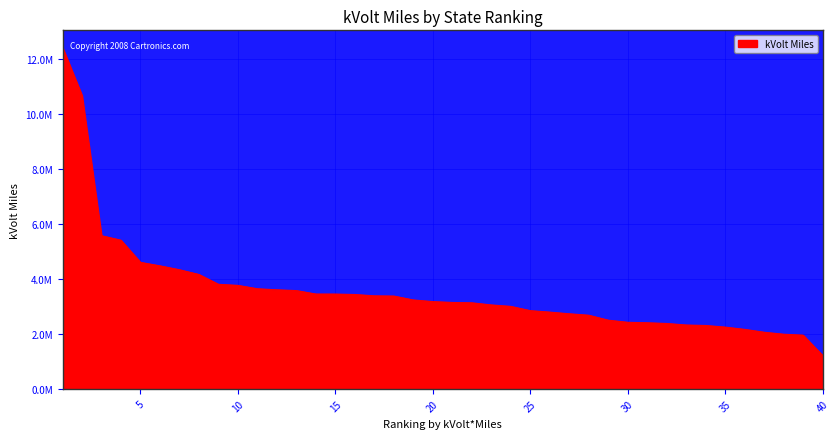

Does the chart display data point markers on the line(s)?

No